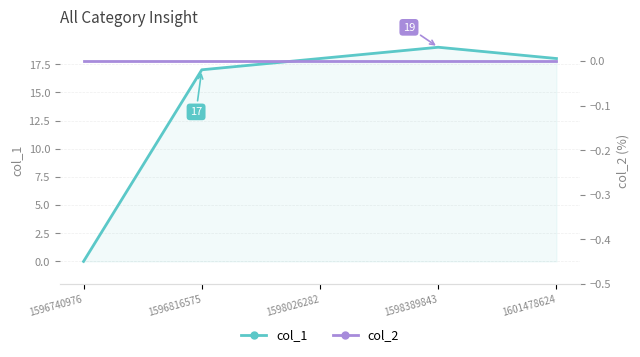

What is the maximum value for col_1?

19